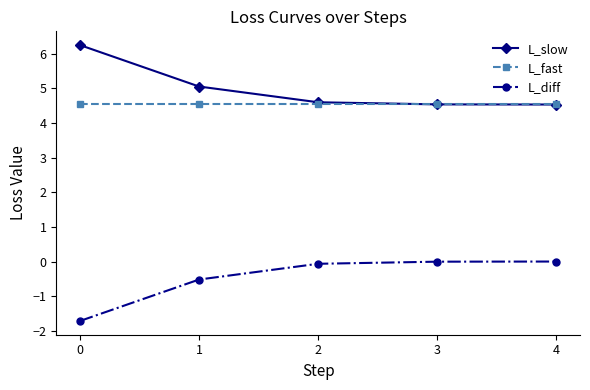

At how many categories does at least one series exceed 1?

5